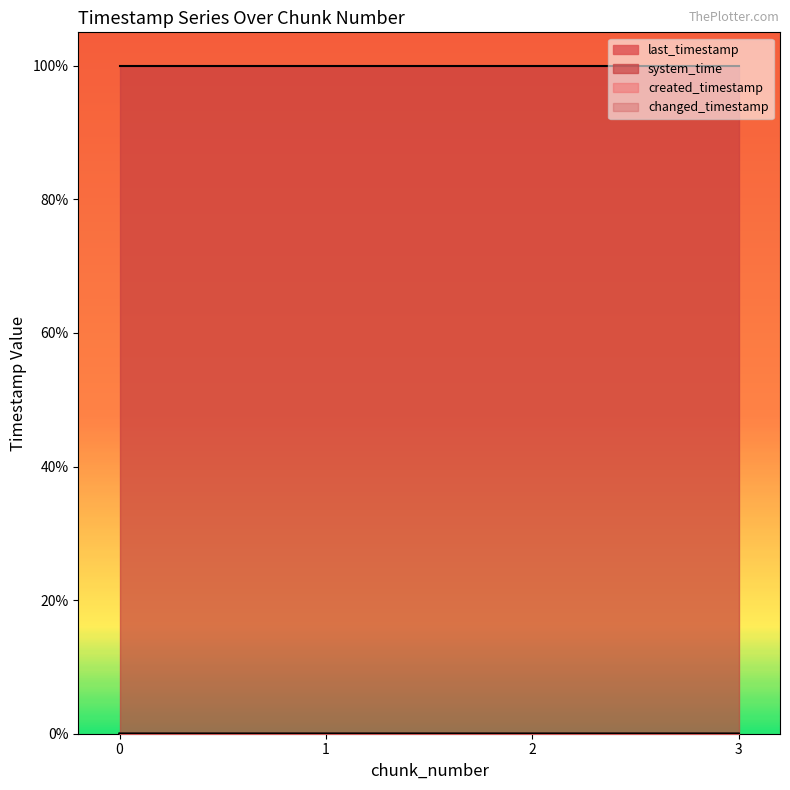

Which series has the largest range (max minus min)?

created_timestamp